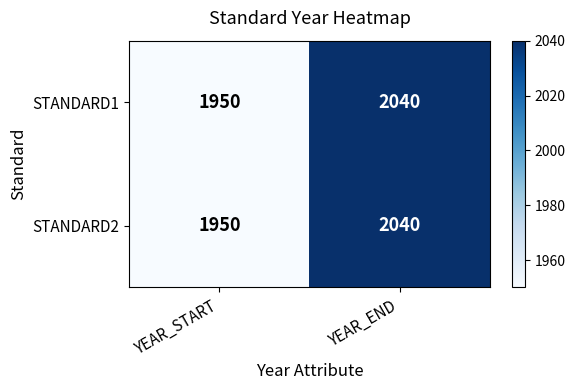

At which label does STANDARD1 reach its peak?

YEAR_END